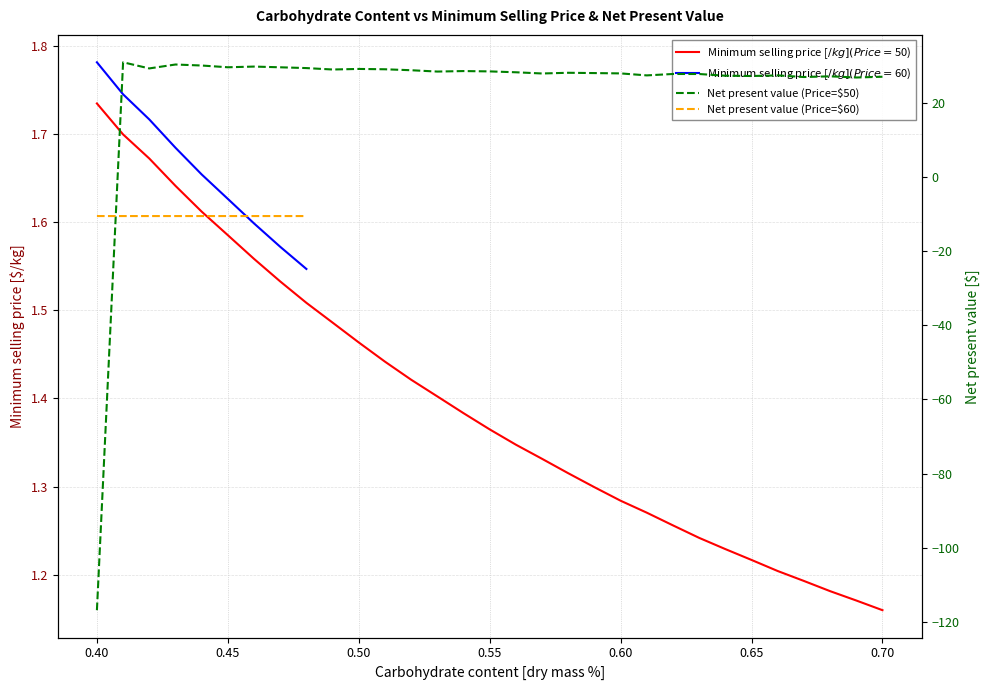

True or false: there are more than 0 points higher than both neighbors.

False